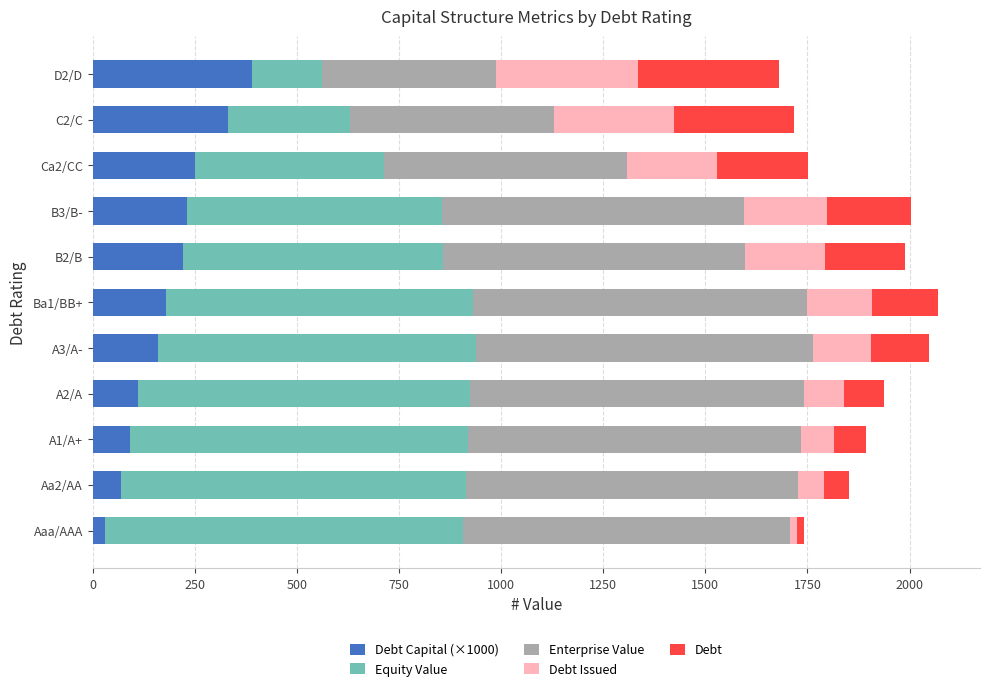

At how many categories does at least one series exceed 569?

9